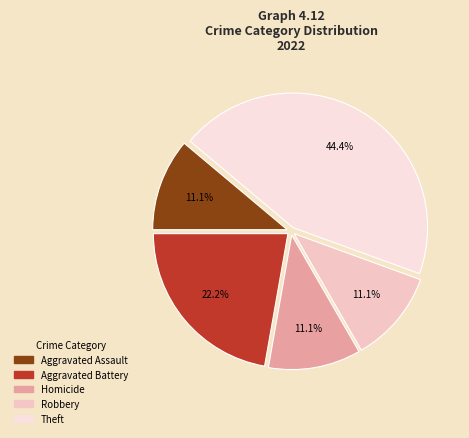

What is the smallest slice in the pie chart?

Aggravated Assault